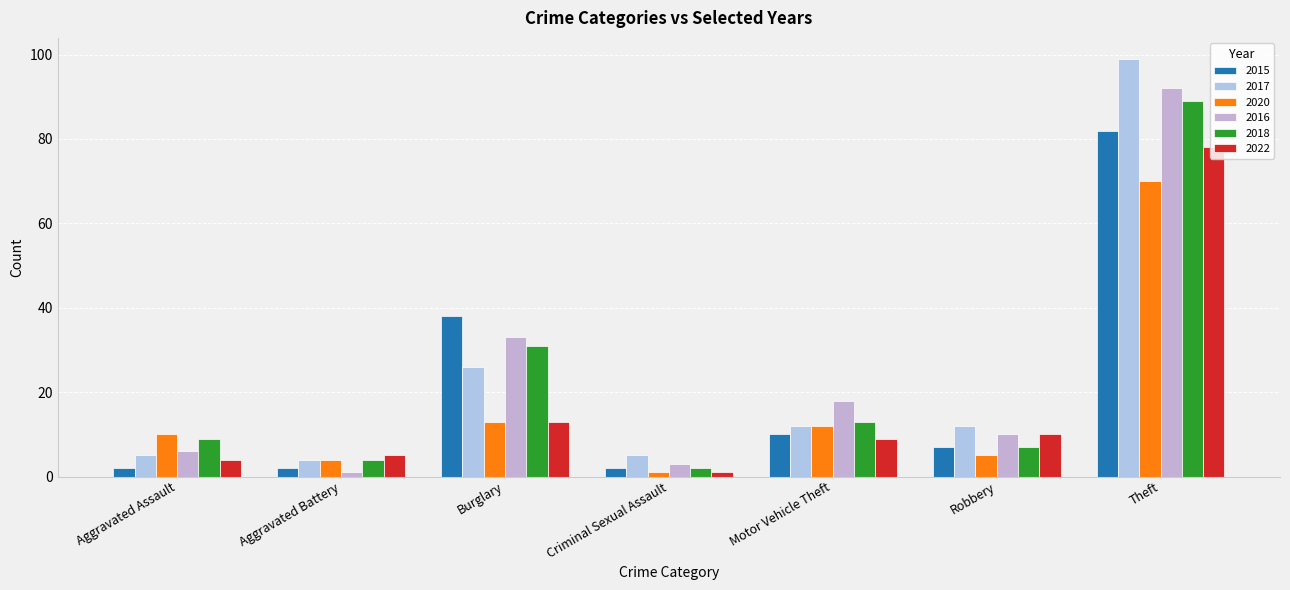

How many categories are shown in the chart?

7